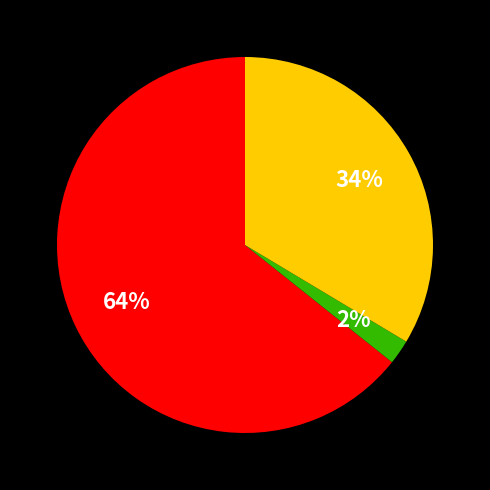

To the nearest percent, what is the average slice percentage?

33%